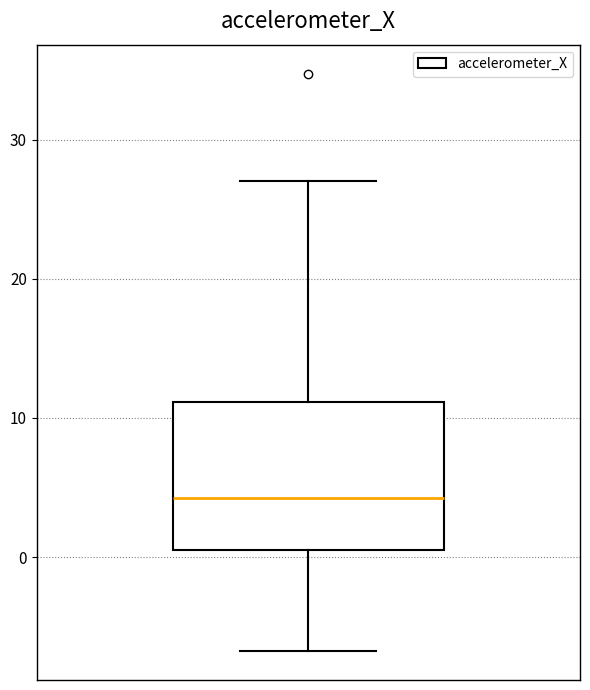

Read this box plot against the y-axis: the position of the median line, the range covered by the box, and the ends of both whiskers. The values are not printed on the chart, so give them approximately, as read against the axis.

median 4, box 0 to 11, whiskers -7 to 27